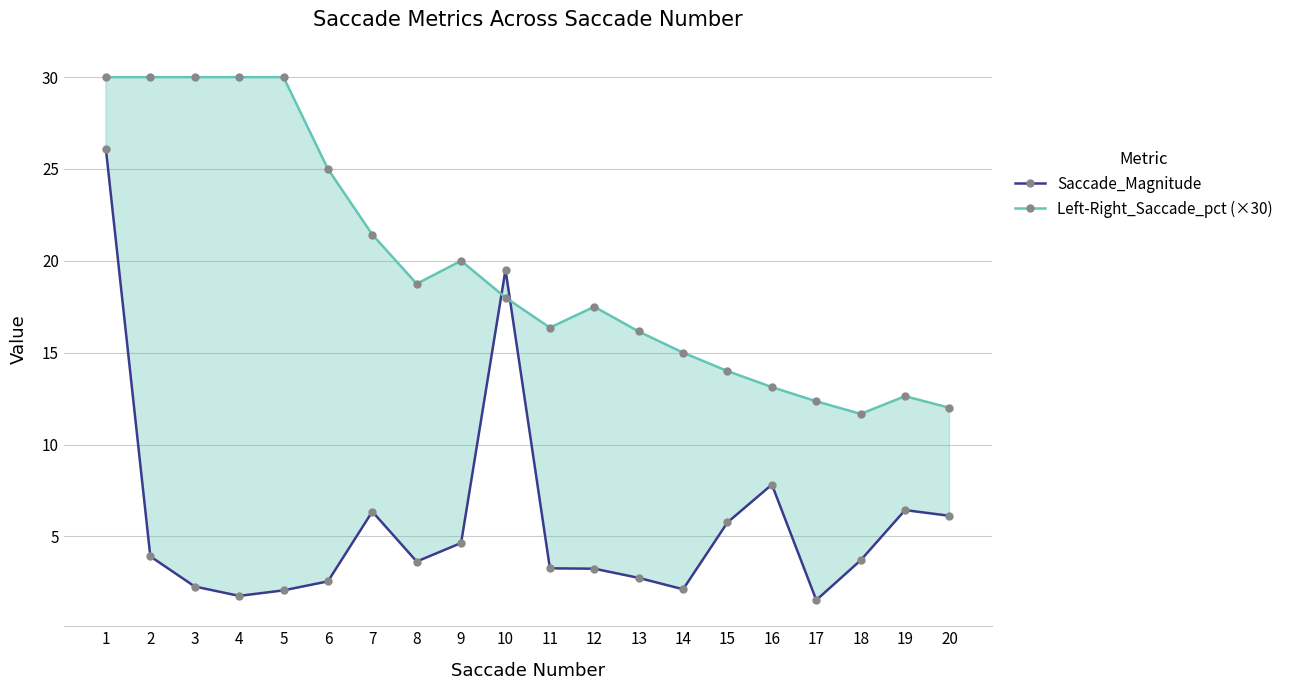

Between which two adjacent categories do Left-Right_Saccade_percentage (×30) and Saccade_Magnitude first intersect?

9 and 10